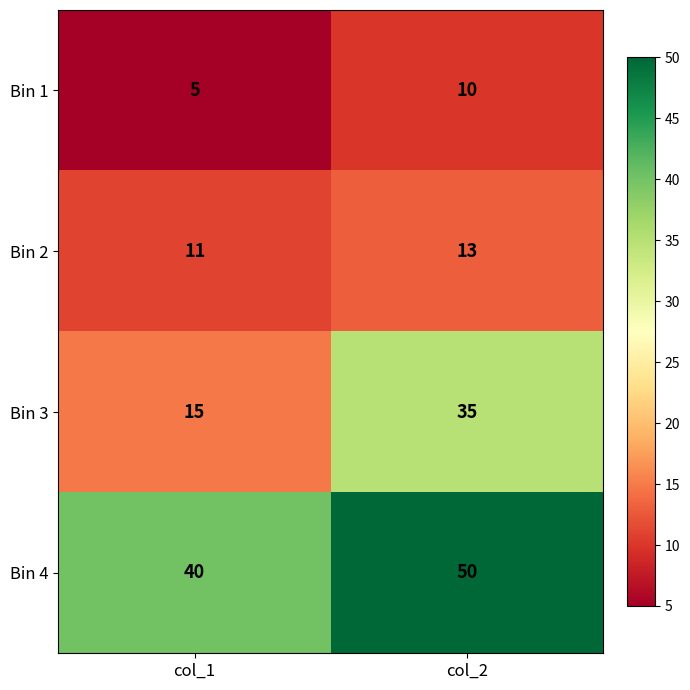

Between col_1 and col_2, which series saw the biggest shift?

Bin 3